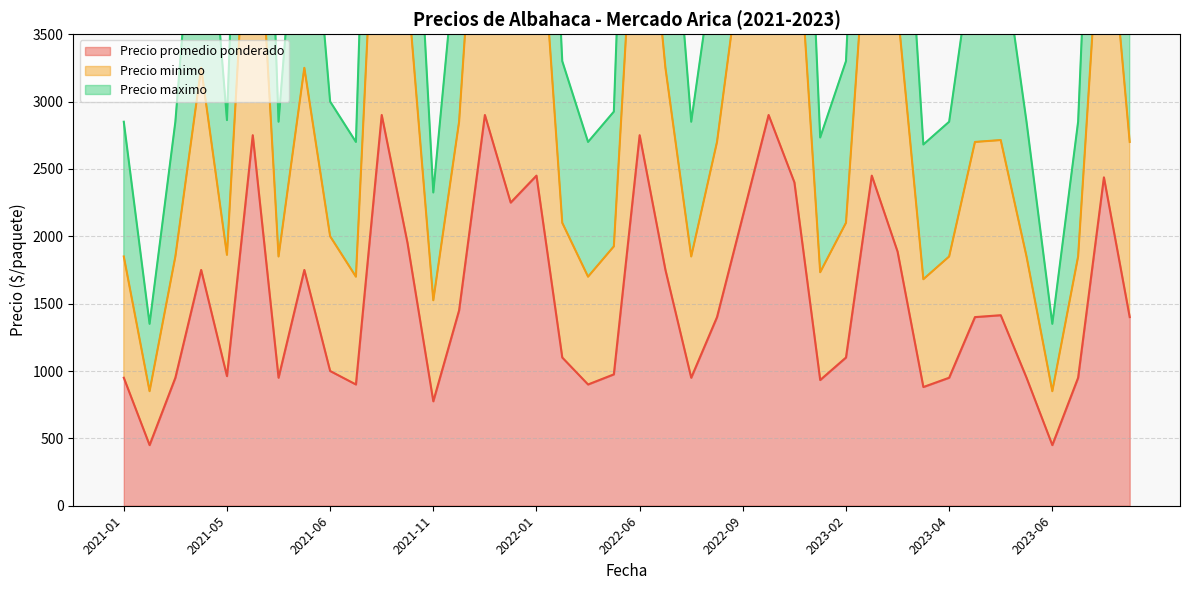

Which series has the widest spread of values?

Precio maximo